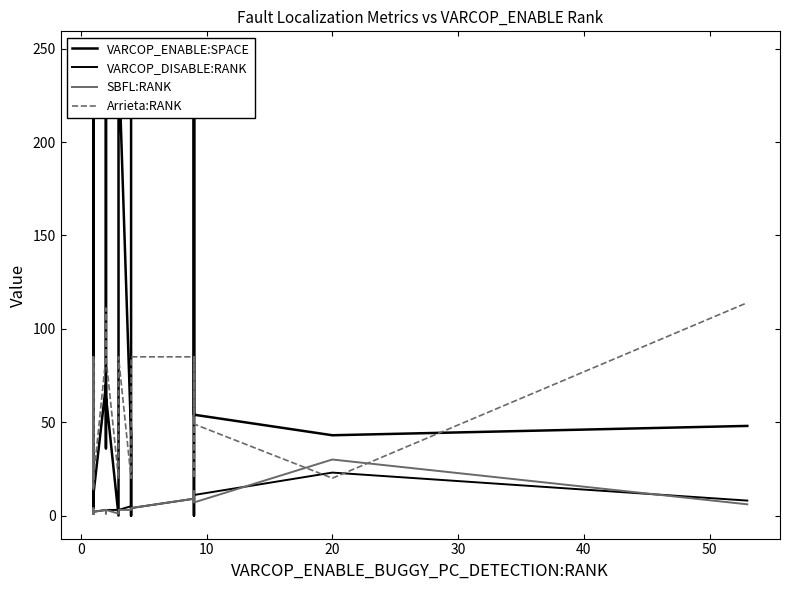

What is the highest value of the Arrieta:RANK series?

114